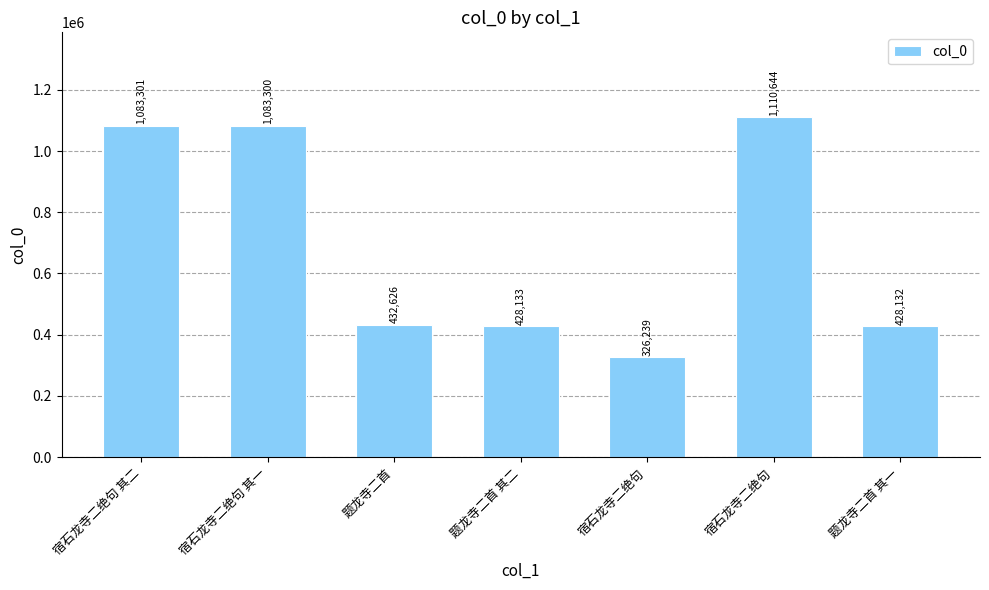

At which label is the value closest to 718441?

题龙寺二首